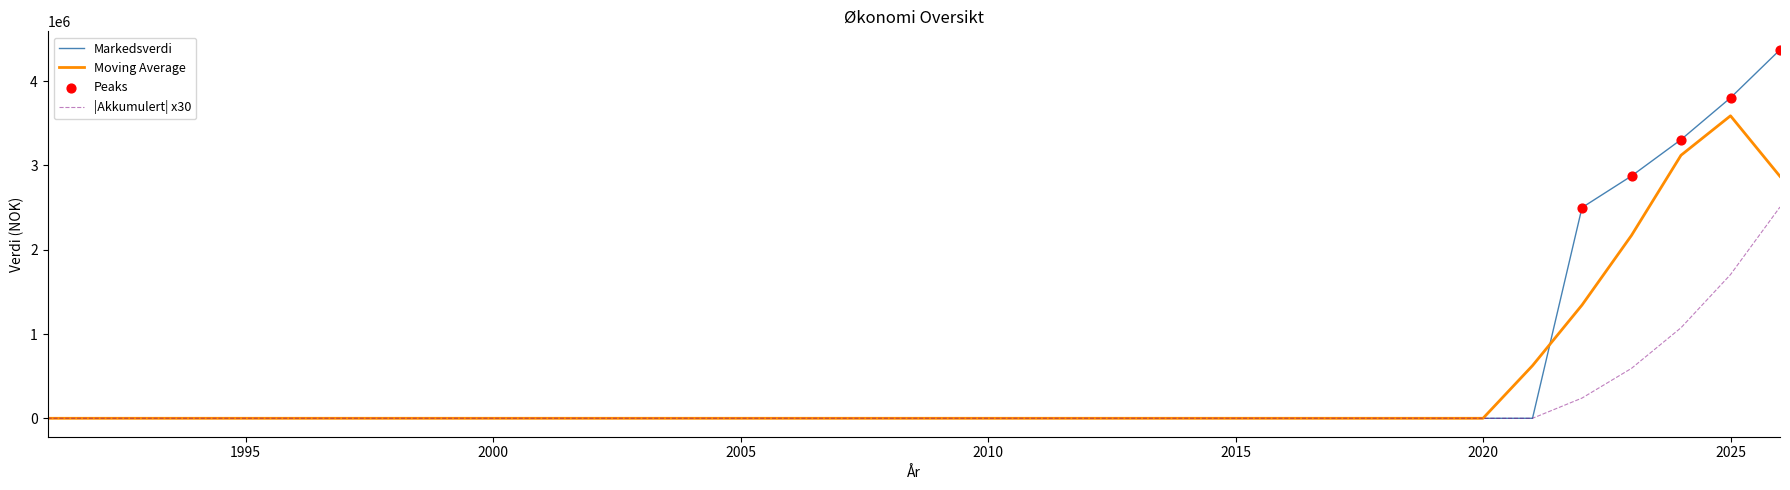

Which series has the widest spread of values?

Markedsverdi